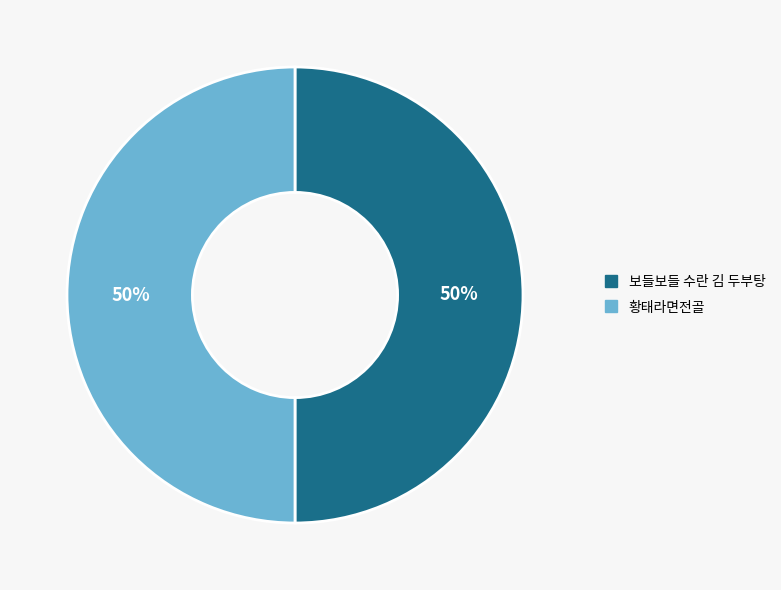

To the nearest percent, what percentage of the pie is 황태라면전골?

50%